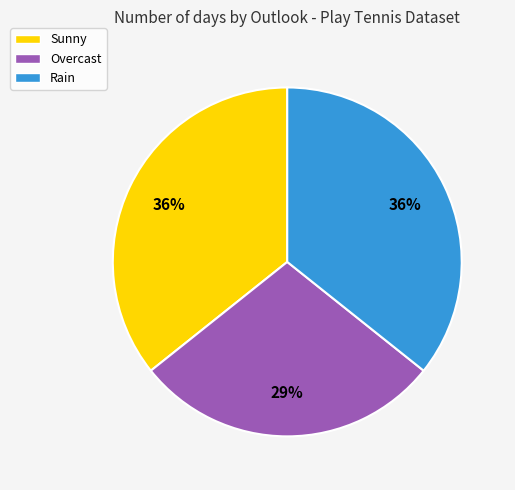

True or false: Rain accounts for 29% of the total.

False